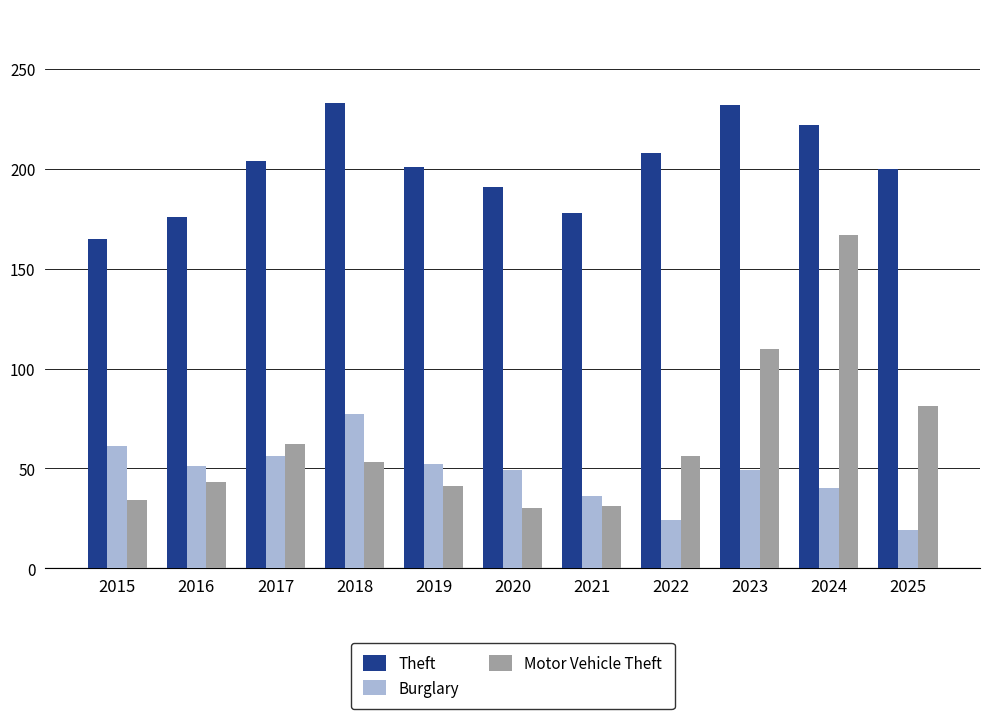

At how many categories does at least one series exceed 67?

11